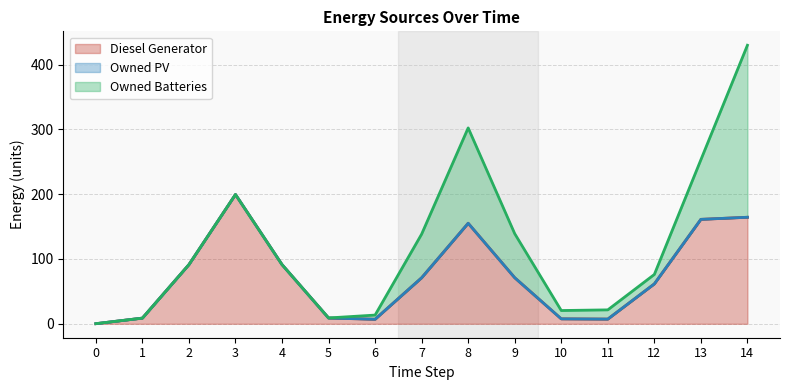

True or false: Diesel Generator and Owned PV cross at least once.

False